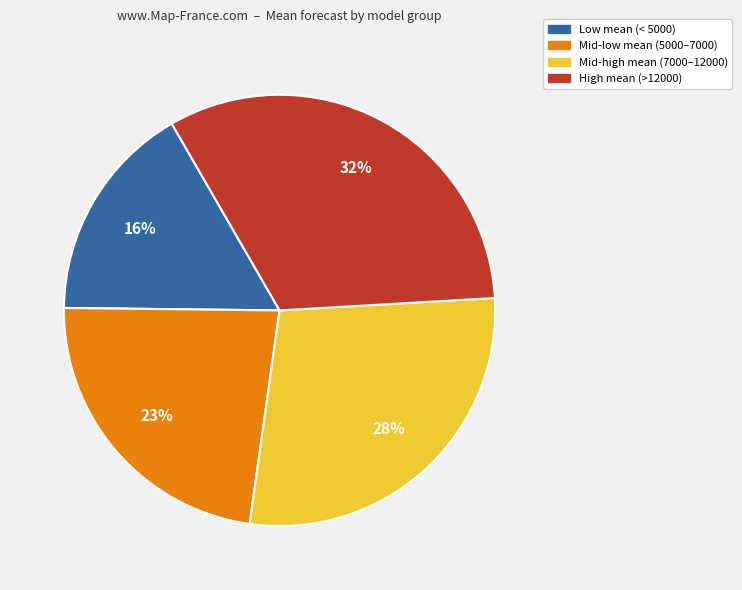

Which slice is the smallest?

Low mean (< 5000)